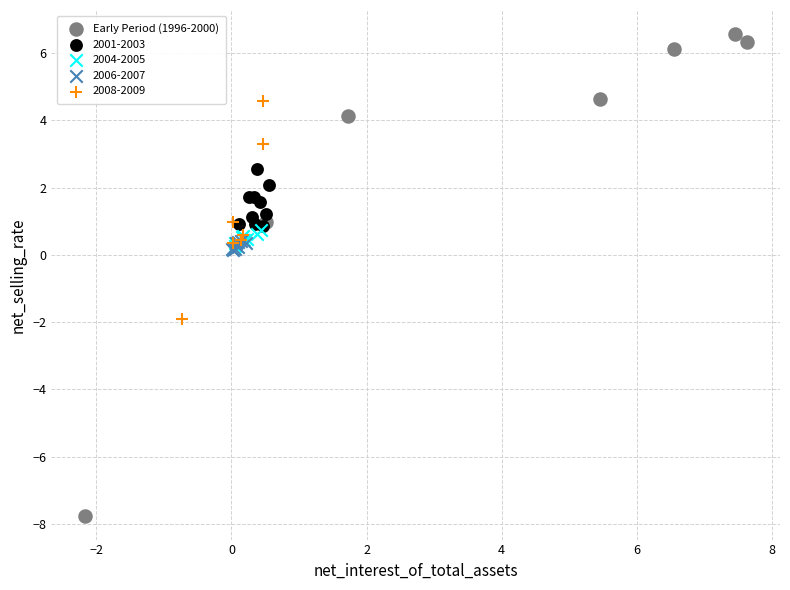

Which series contains the lowest Y value?

Early Period (1996-2000)